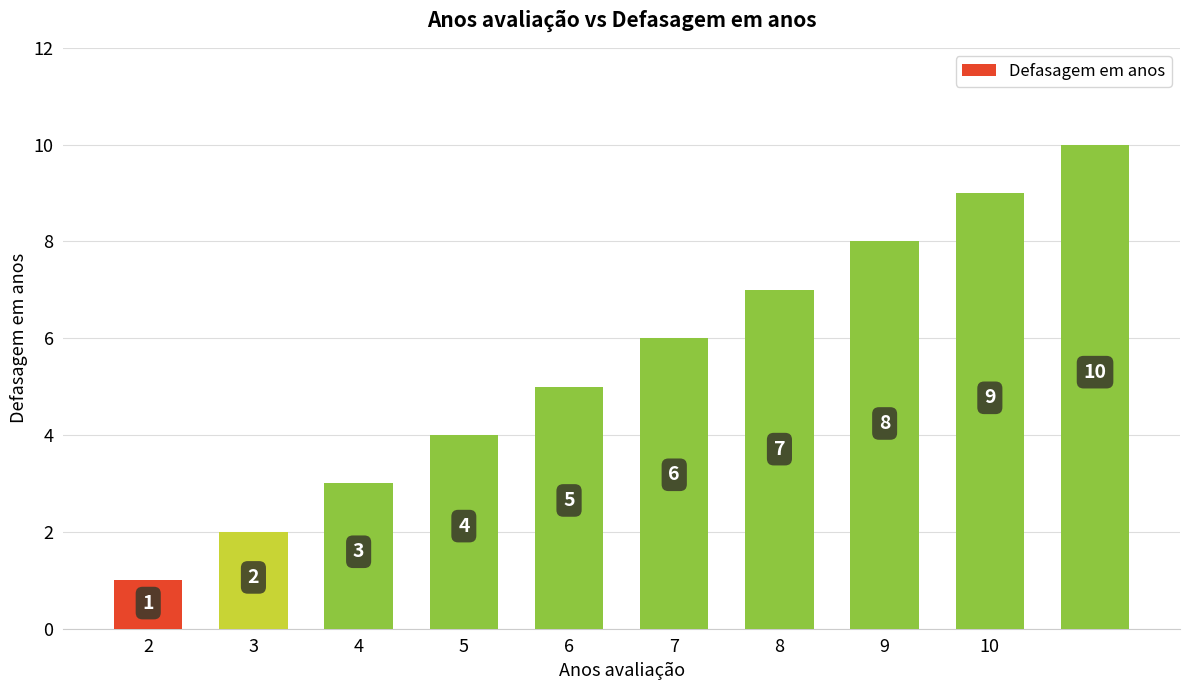

How many values are between 3 and 8?

6